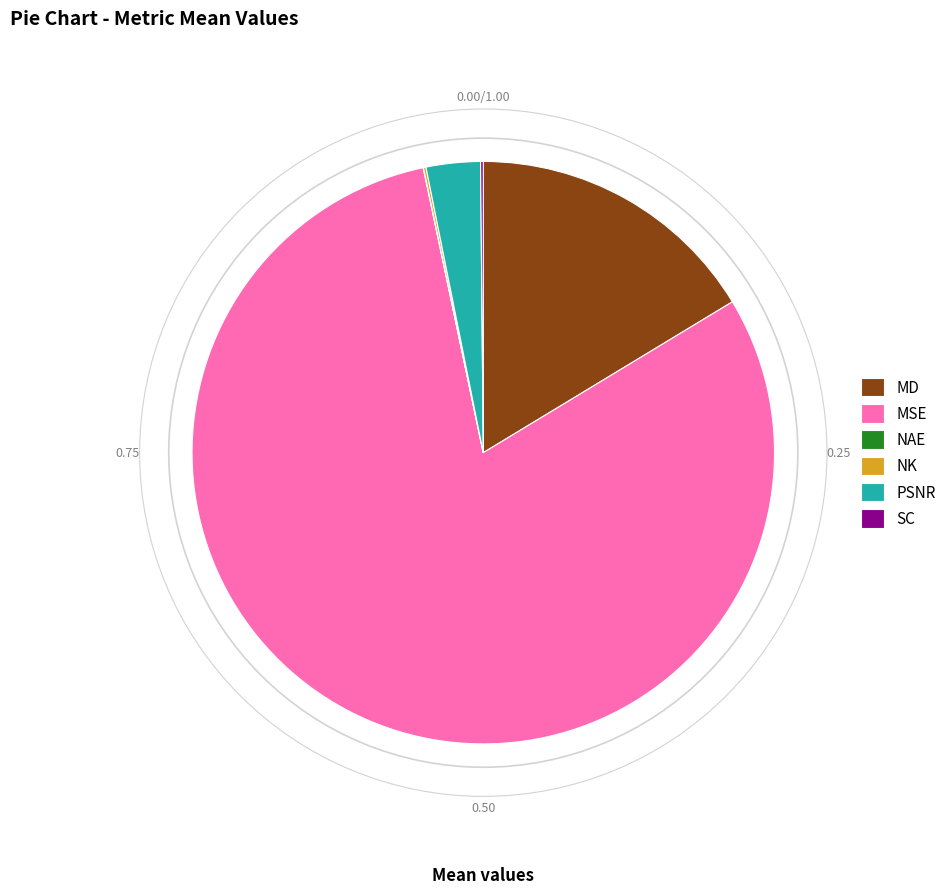

Which slice represents more than half of the pie?

MSE